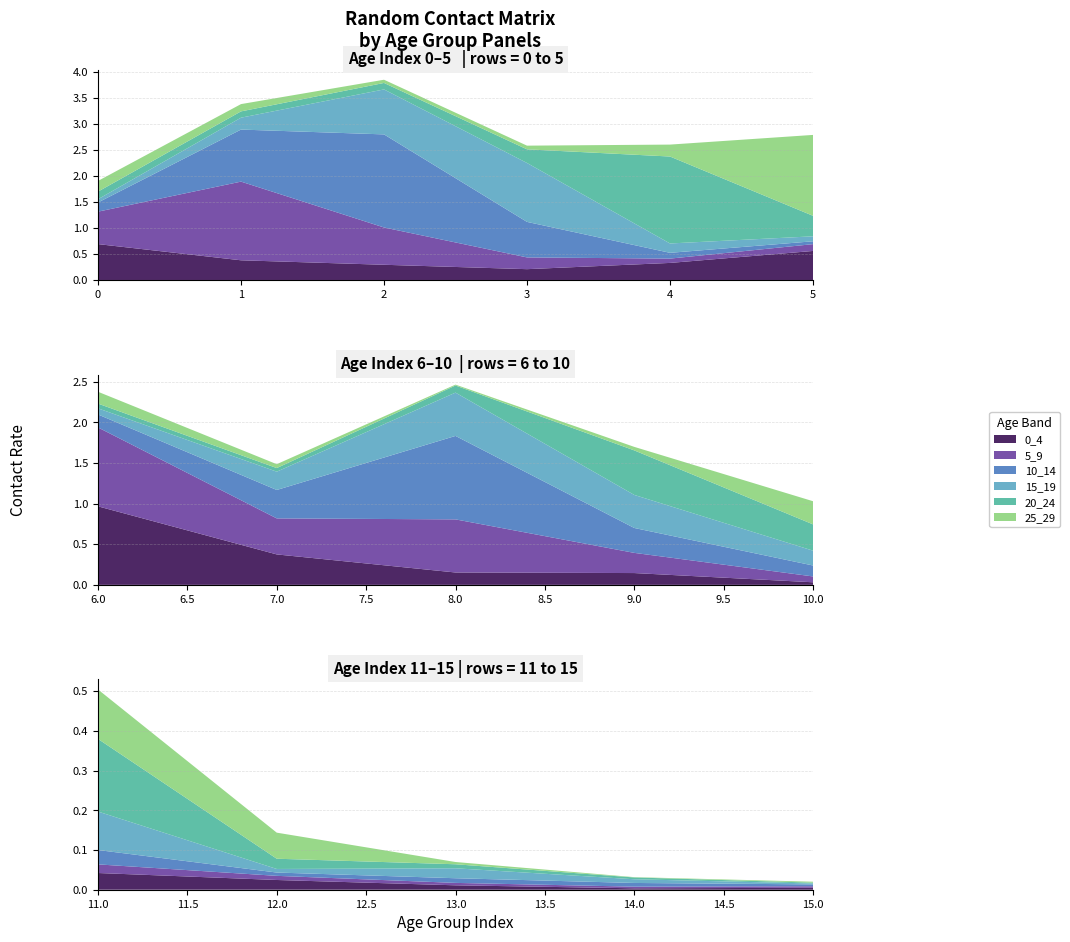

Reading left to right, what are all the values shown in this chart?

0_4: 0=0.7	1=0.4	2=0.3	3=0.2	4=0.3	5=0.6	6=1.0	7=0.4	8=0.2	9=0.1	10=0.0	11=0.0	12=0.0	13=0.0	14=0.0	15=0.0
5_9: 0=0.6	1=1.5	2=0.7	3=0.2	4=0.1	5=0.1	6=1.0	7=0.4	8=0.7	9=0.2	10=0.1	11=0.0	12=0.0	13=0.0	14=0.0	15=0.0
10_14: 0=0.2	1=1.0	2=1.8	3=0.7	4=0.1	5=0.1	6=0.2	7=0.3	8=1.0	9=0.3	10=0.1	11=0.0	12=0.0	13=0.0	14=0.0	15=0.0
15_19: 0=0.1	1=0.2	2=0.9	3=1.1	4=0.2	5=0.1	6=0.1	7=0.2	8=0.5	9=0.4	10=0.2	11=0.1	12=0.0	13=0.0	14=0.0	15=0.0
20_24: 0=0.1	1=0.1	2=0.1	3=0.3	4=1.7	5=0.4	6=0.1	7=0.0	8=0.1	9=0.5	10=0.3	11=0.2	12=0.0	13=0.0	14=0.0	15=0.0
25_29: 0=0.2	1=0.1	2=0.1	3=0.1	4=0.2	5=1.6	6=0.1	7=0.0	8=0.0	9=0.0	10=0.3	11=0.1	12=0.1	13=0.0	14=0.0	15=0.0